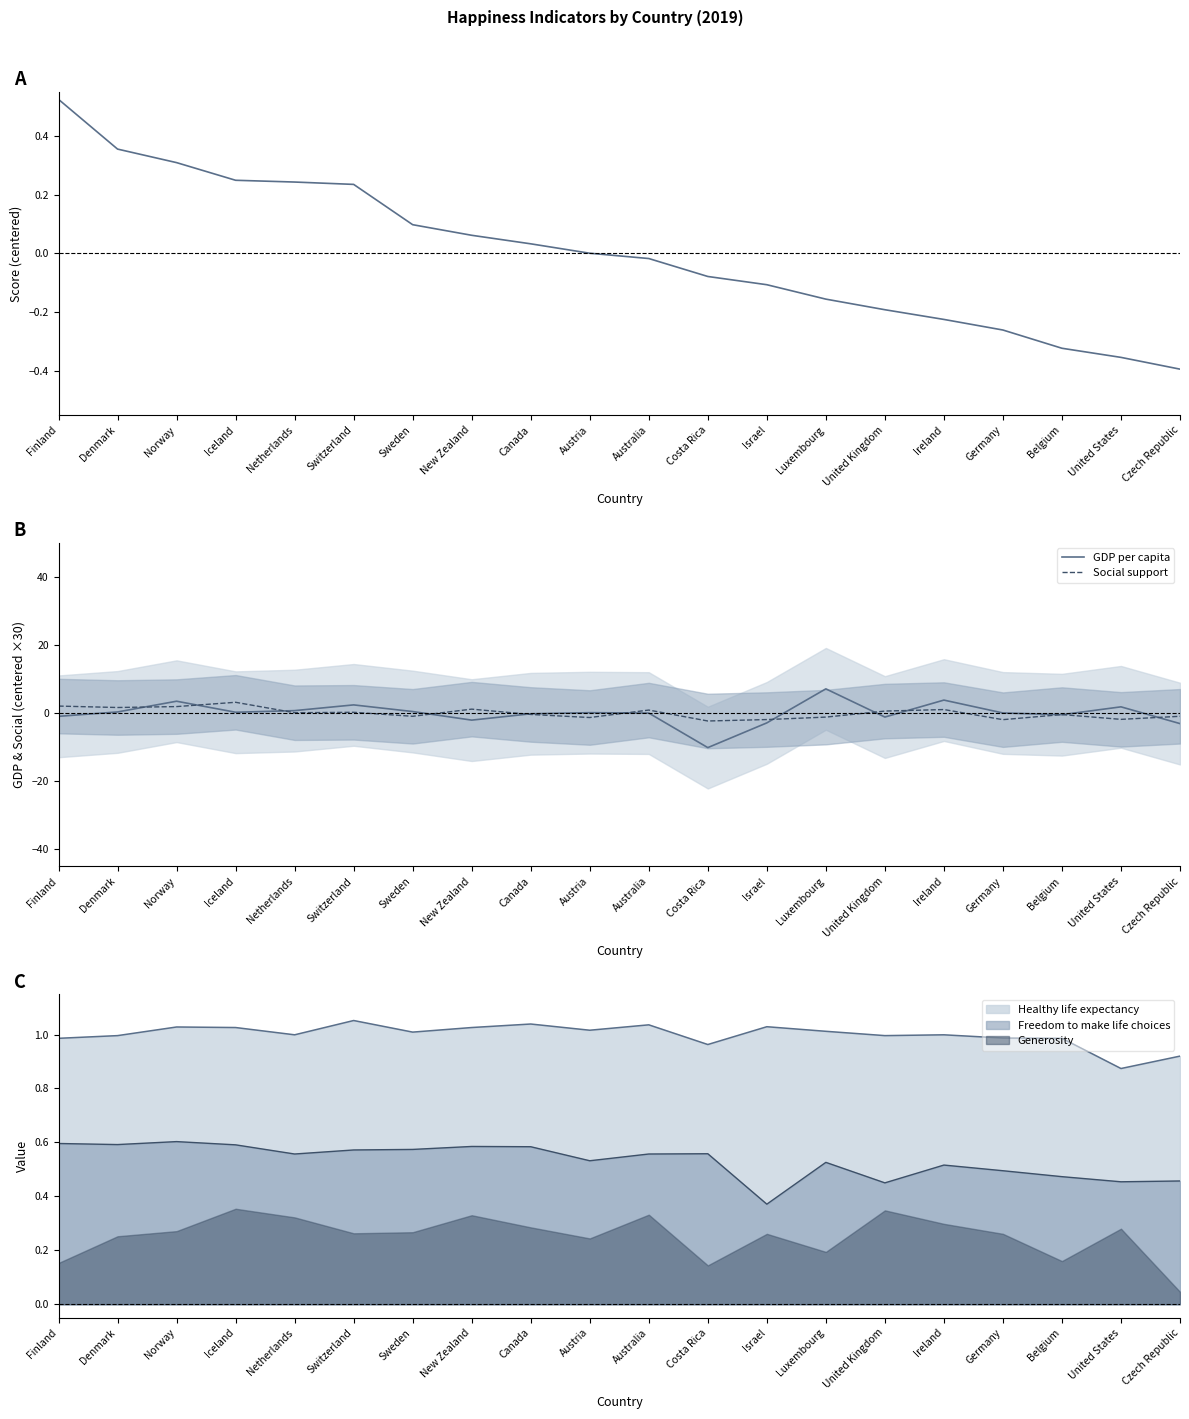

Rank the series by their maximum value, from lowest to highest.

Score, Social support, GDP per capita